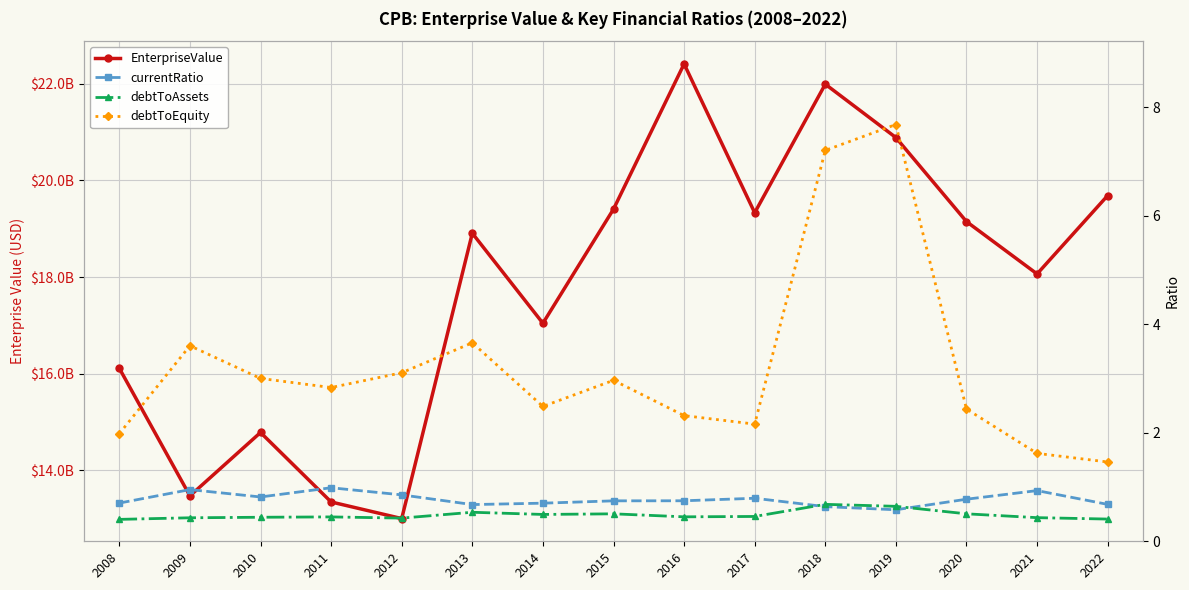

At which category is the sum across all series the highest?

2016